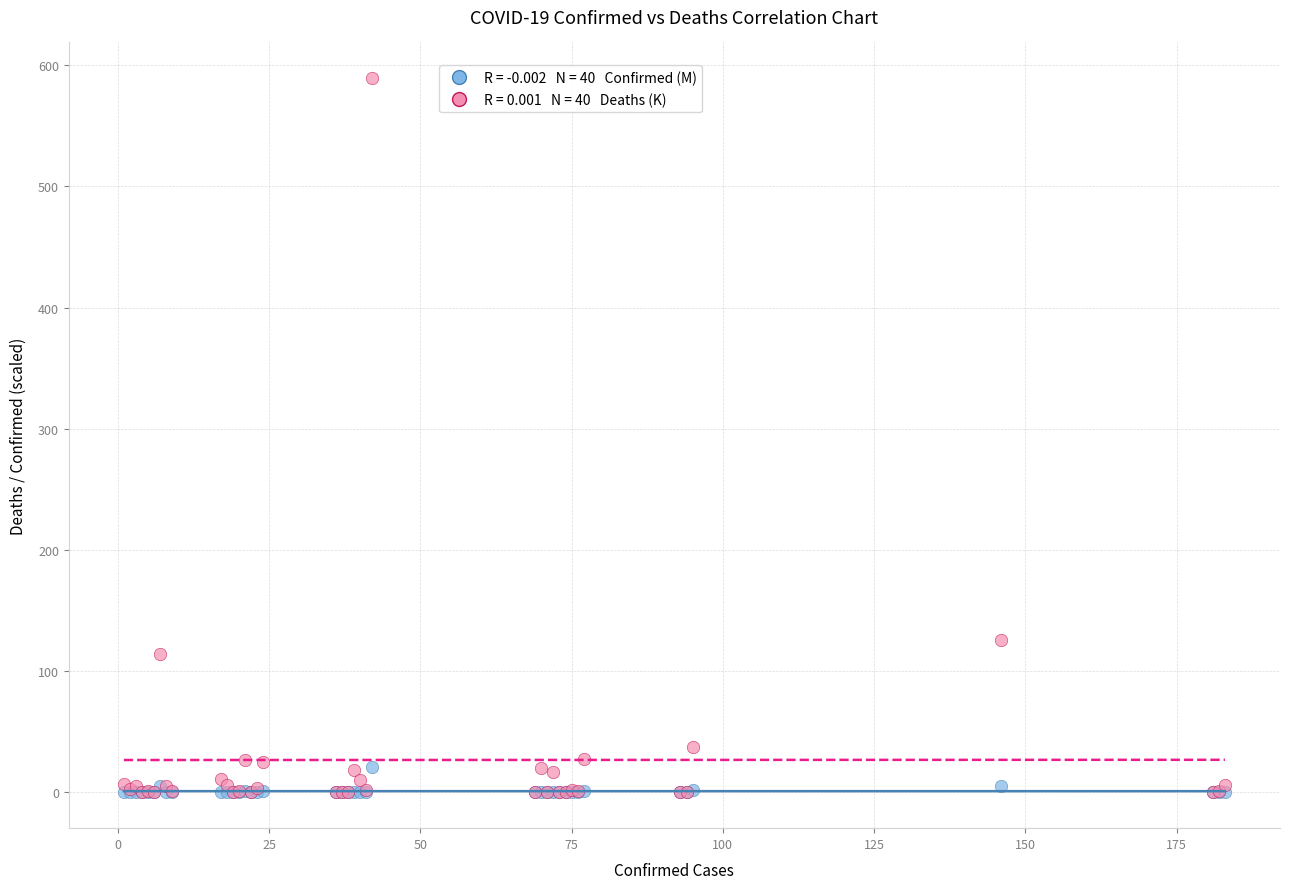

Across all series, what Y value is closest to 294?

125.8